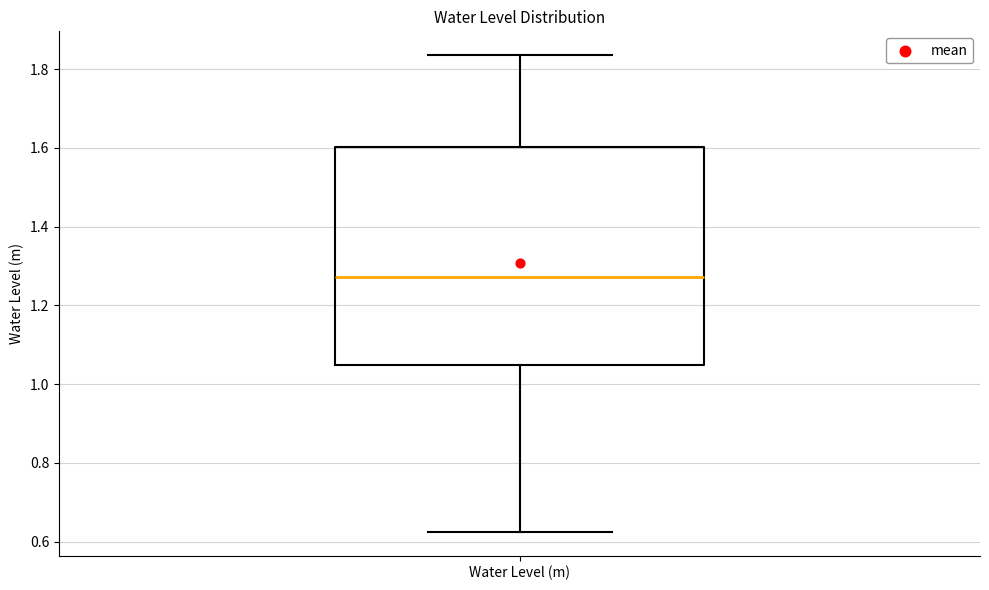

Where does the median line of the box for Water Level (m) sit on the y-axis? The values are not printed on the chart, so give them approximately, as read against the axis.

1.28